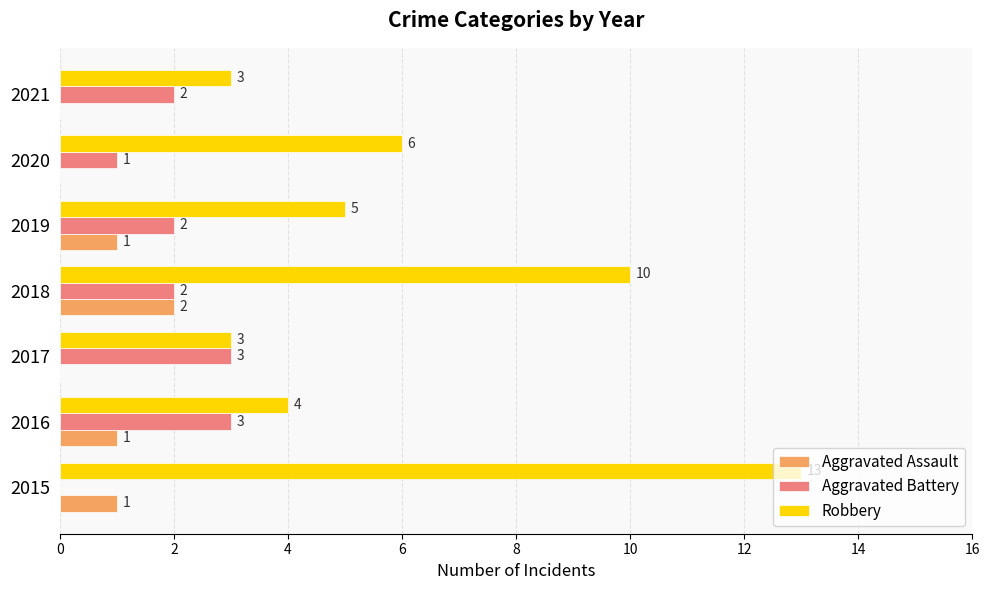

The Aggravated Battery series shows 2 at 2021. True or false?

True